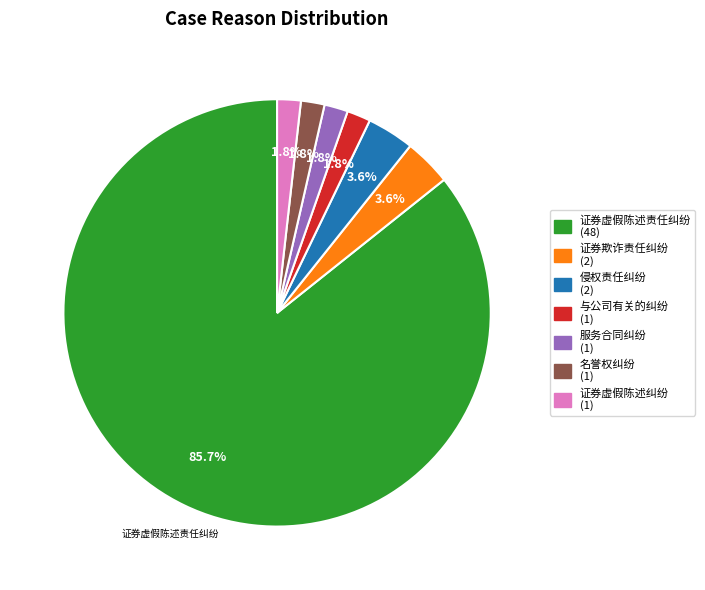

To the nearest percent, what is the combined percentage of 侵权责任纠纷 and 与公司有关的纠纷?

5%